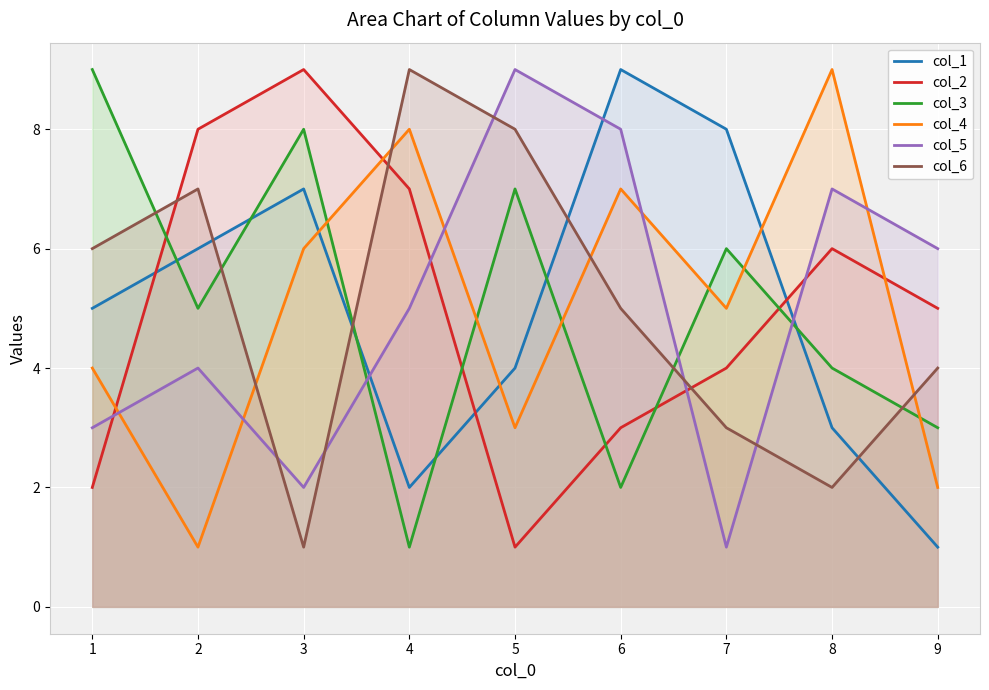

How many values in the col_2 series are below 5?

4